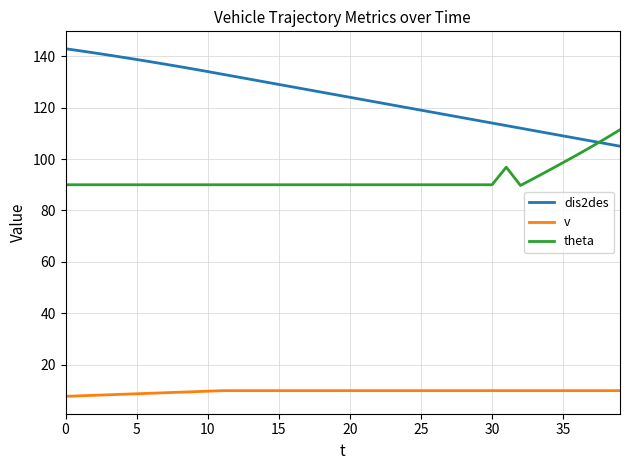

True or false: v and theta intersect in this chart.

False